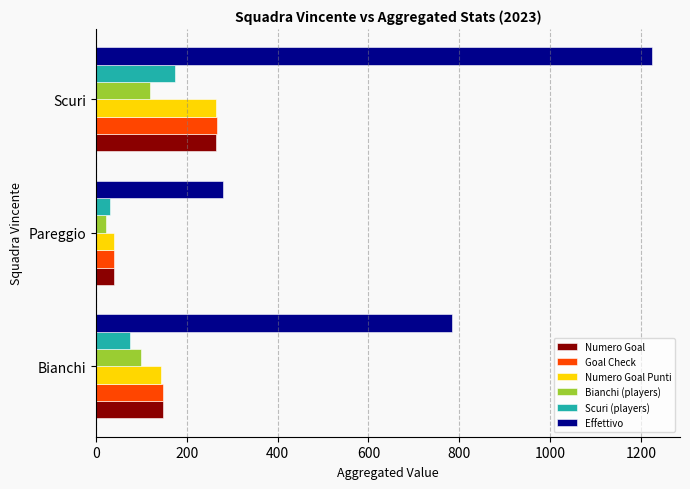

What is the greatest value displayed?

1225